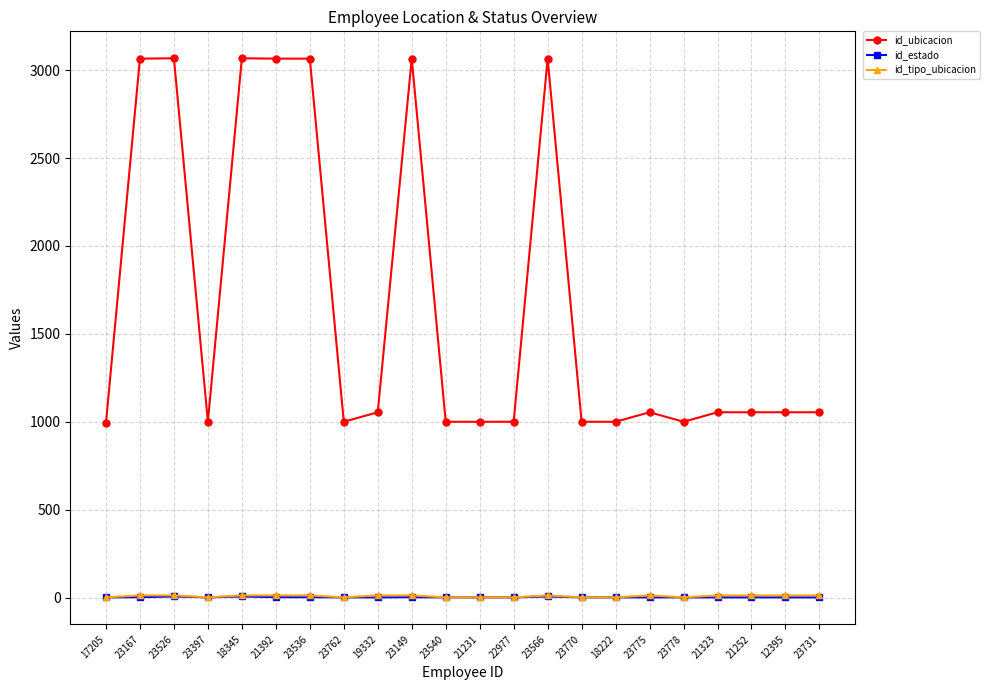

True or false: id_estado and id_ubicacion cross at least once.

False